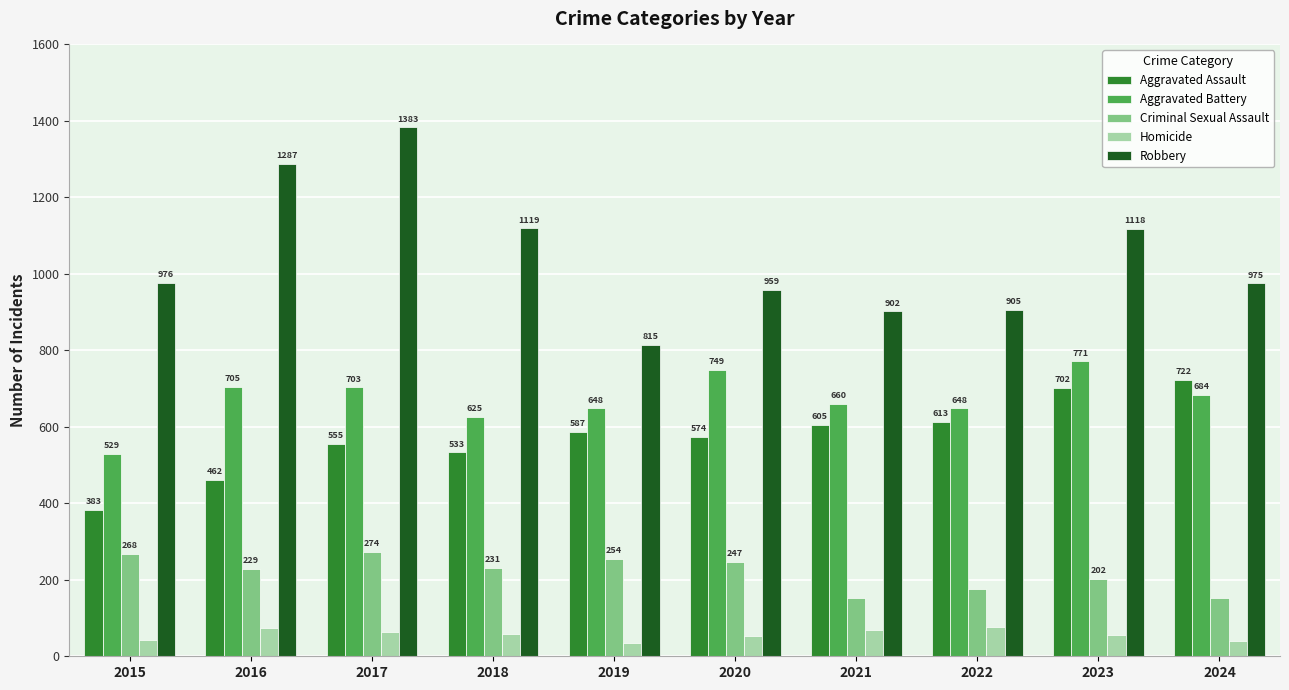

What is the minimum value for Criminal Sexual Assault?

152